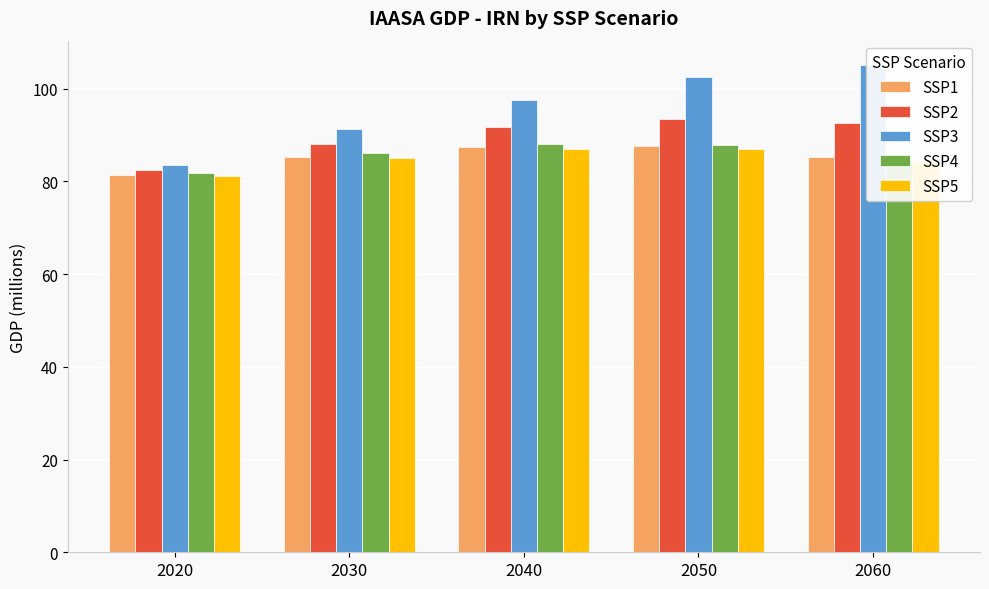

True or false: SSP2 has a value of 92.5 at 2060.

True